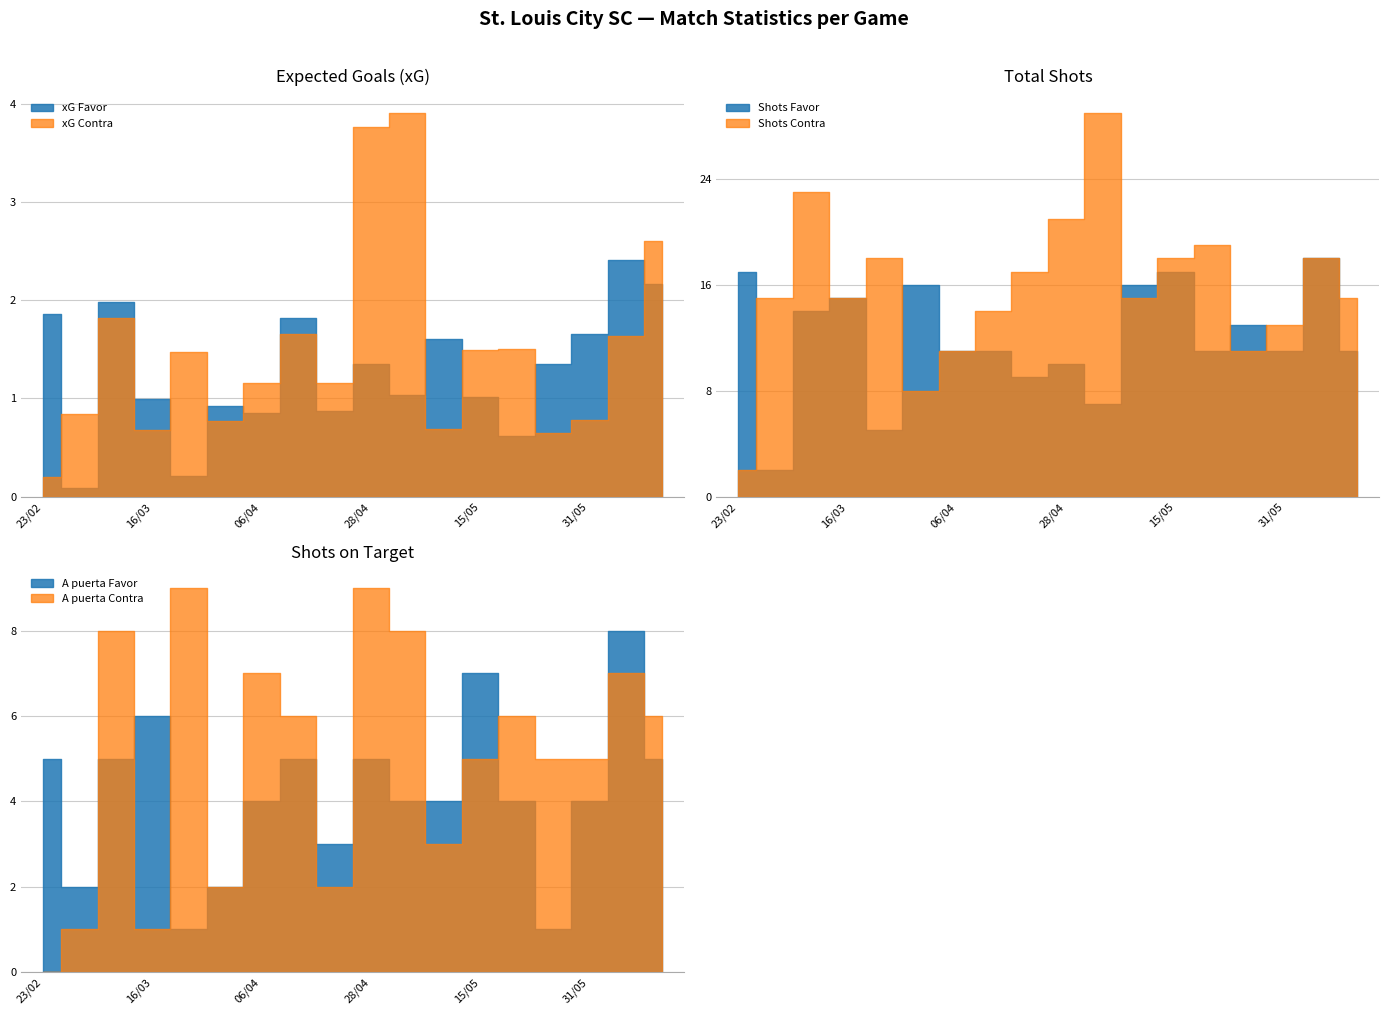

What is the lowest value of the Shots Favor series?

2.0